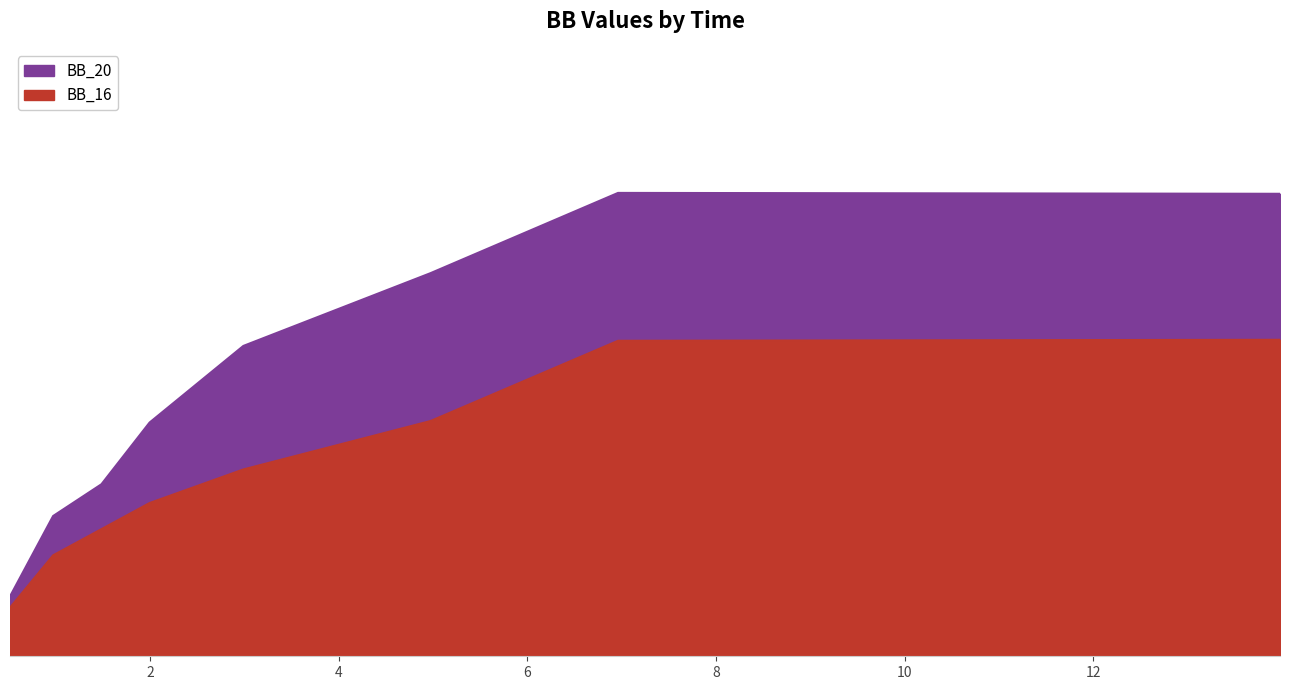

What is the sum of the BB_20 values at 0.5137 and 4.973?

802.2